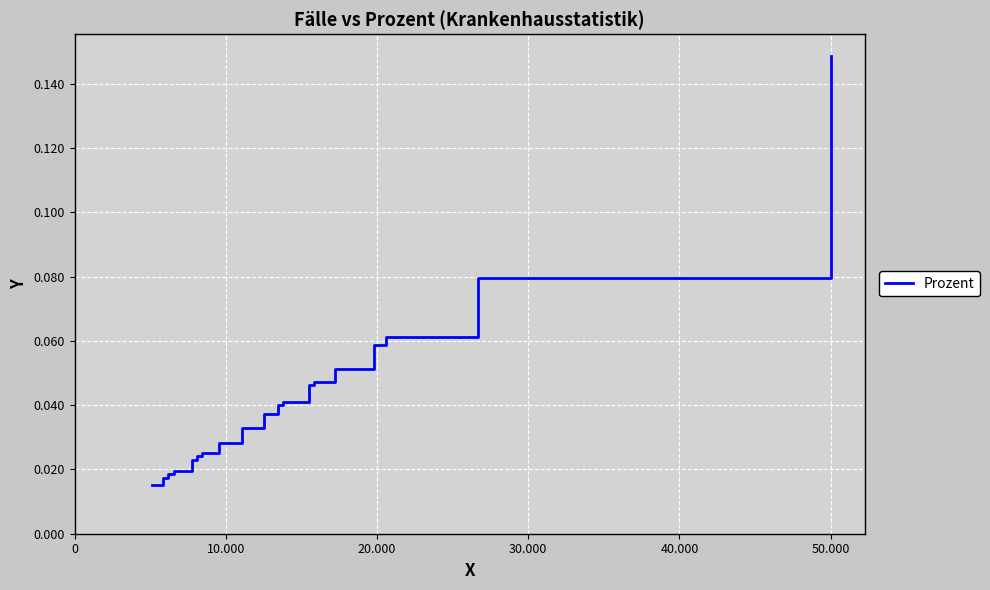

How many lines are shown in the chart?

1